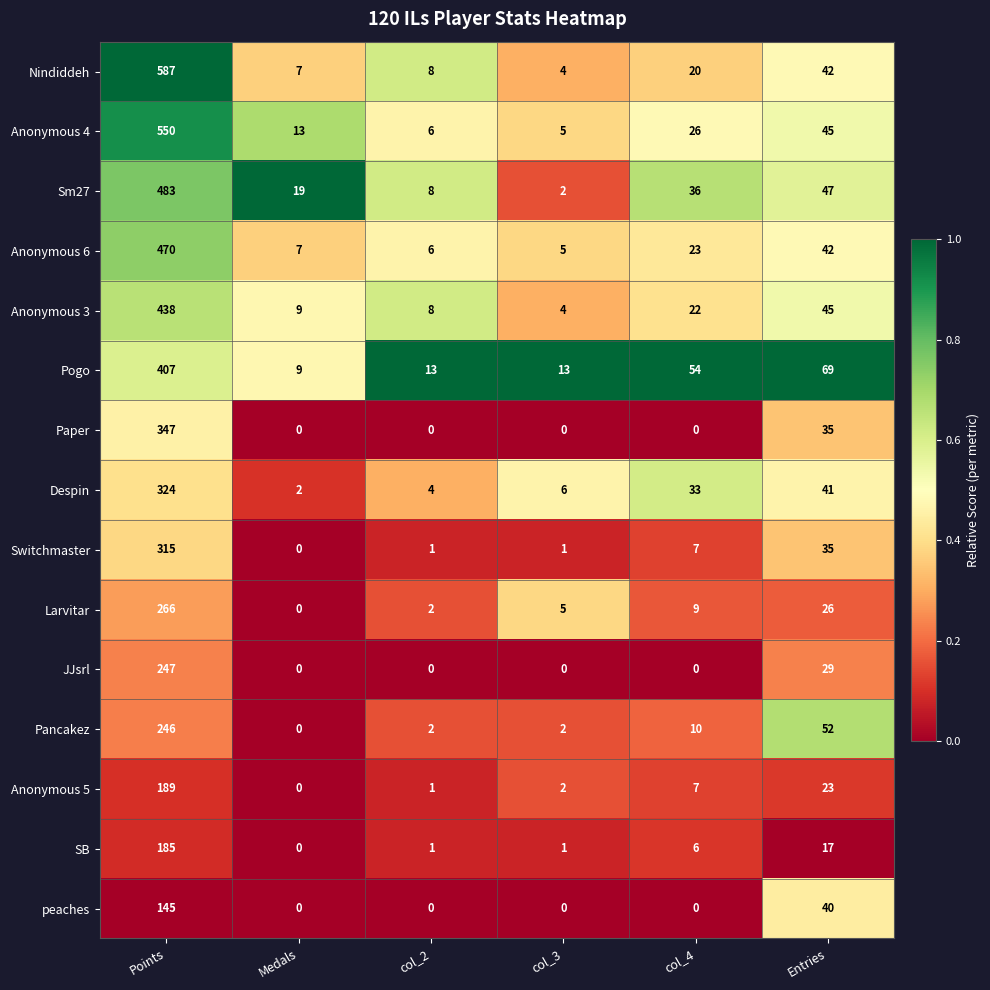

At how many categories does at least one series exceed 0?

6